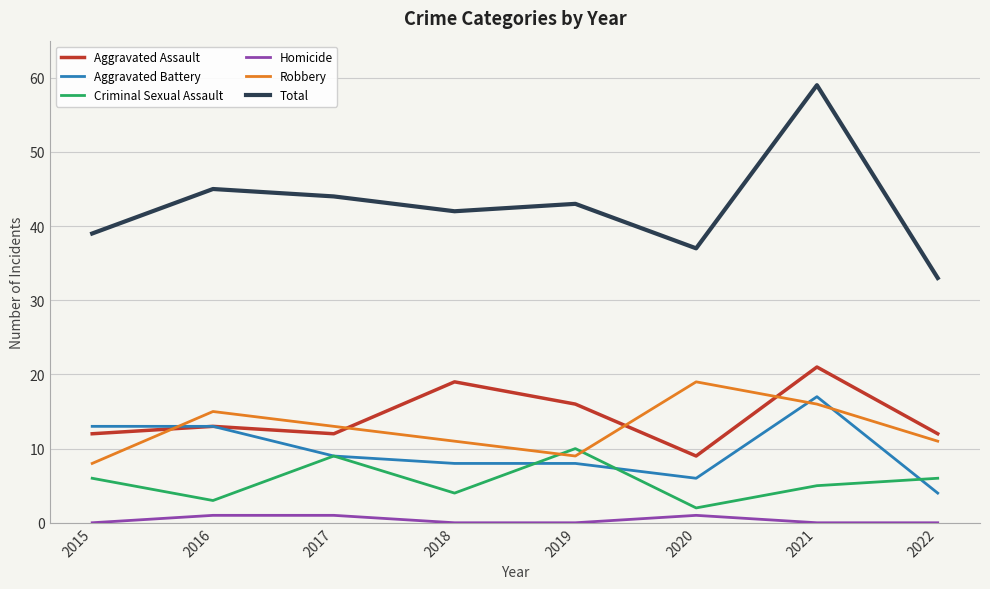

Which series has the largest total across all categories?

Total